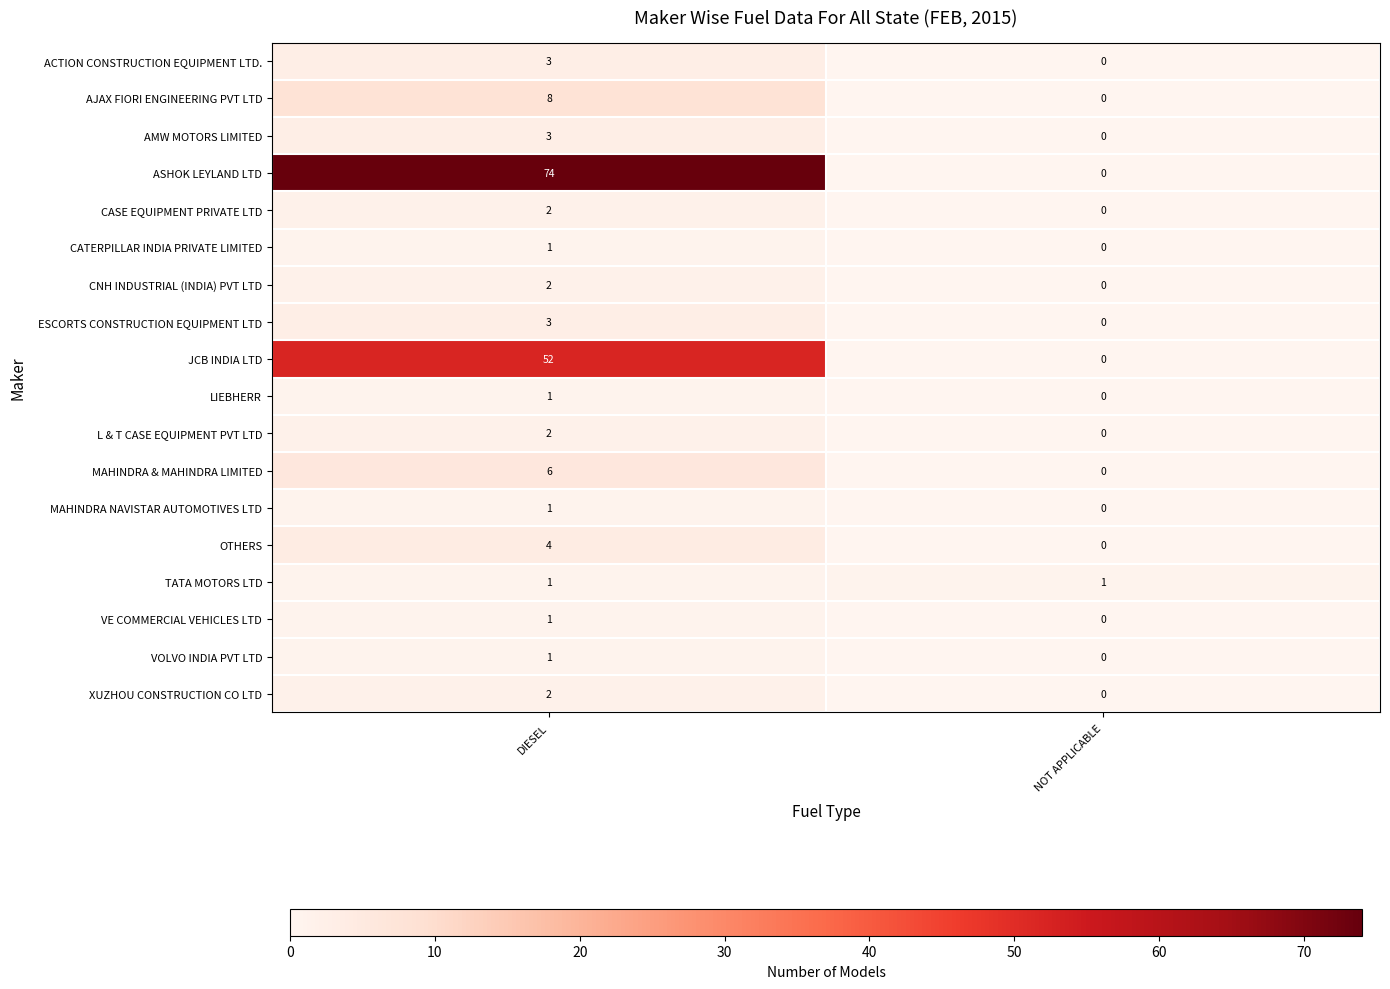

Is the value of ESCORTS CONSTRUCTION EQUIPMENT LTD at DIESEL greater than the value of VOLVO INDIA PVT LTD at NOT APPLICABLE?

Yes